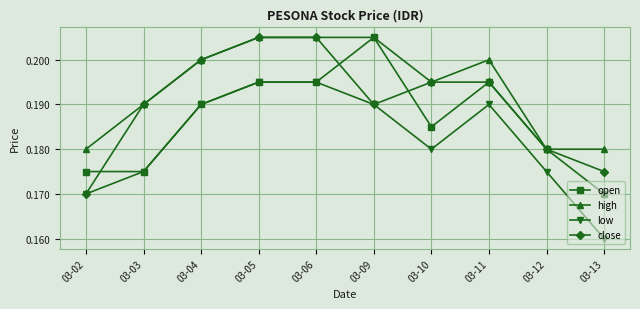

Between 03-11 and 03-13, which series saw the biggest shift?

low